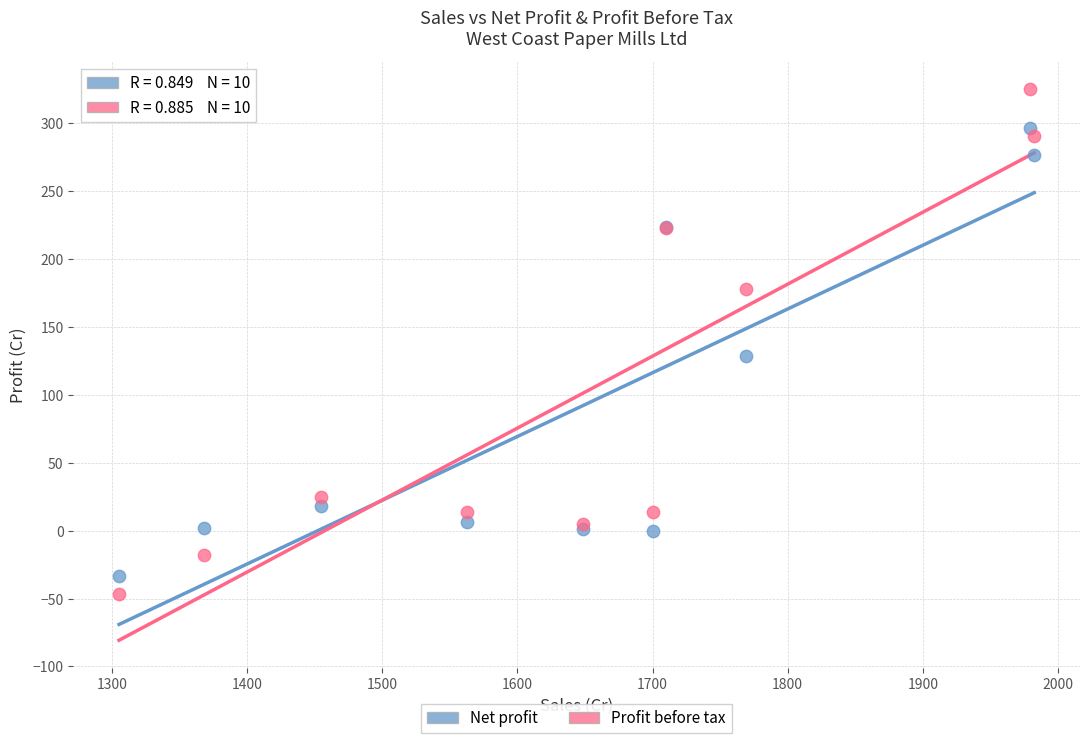

Which series reaches the maximum Y coordinate?

Profit before tax